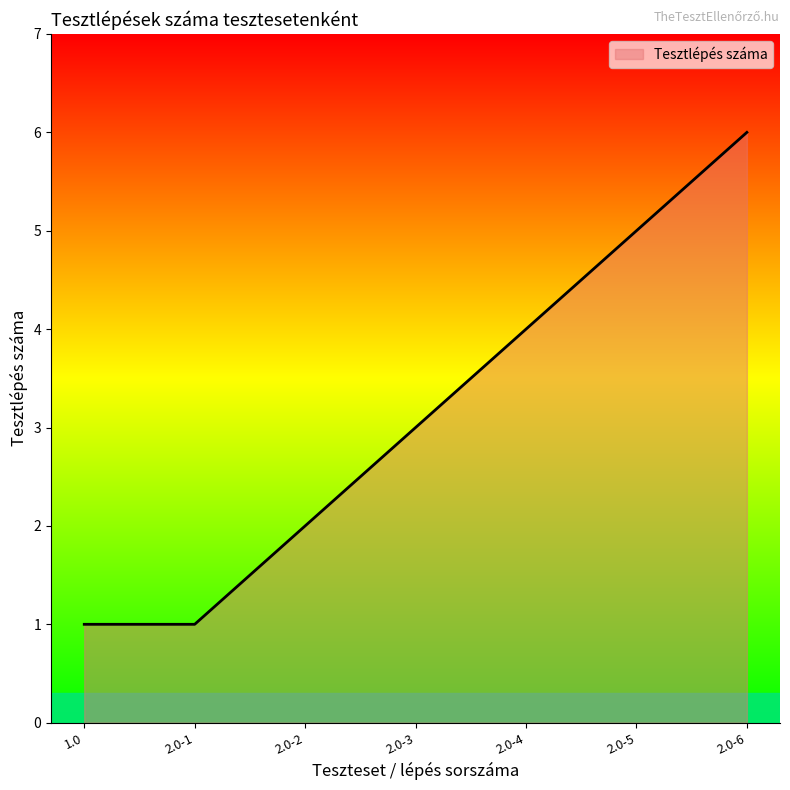

The chart shows a value of 1 at 2.0-2. True or false?

False